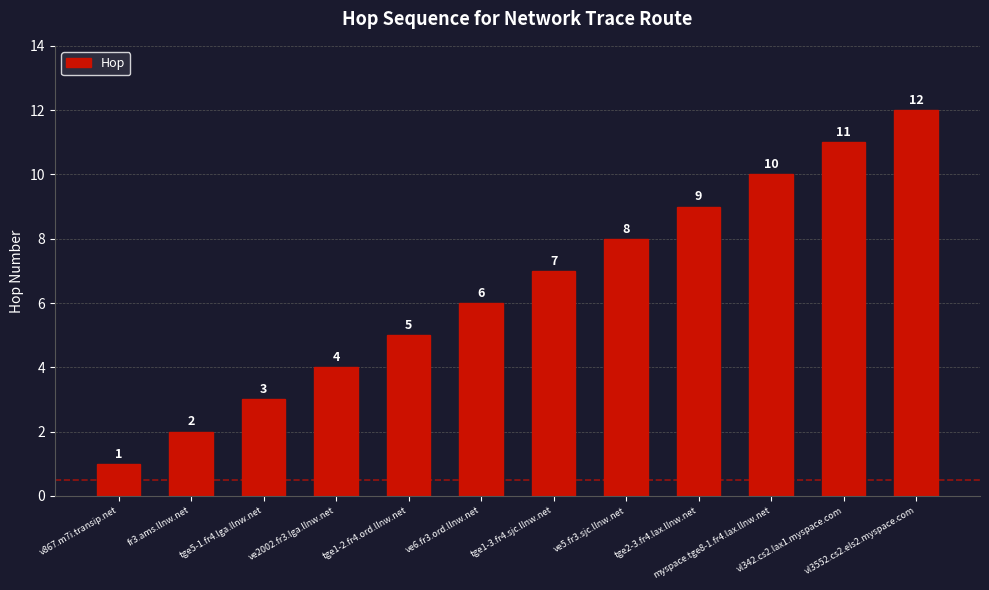

Which label corresponds to the largest value in the chart?

vl3552.cs2.els2.myspace.com